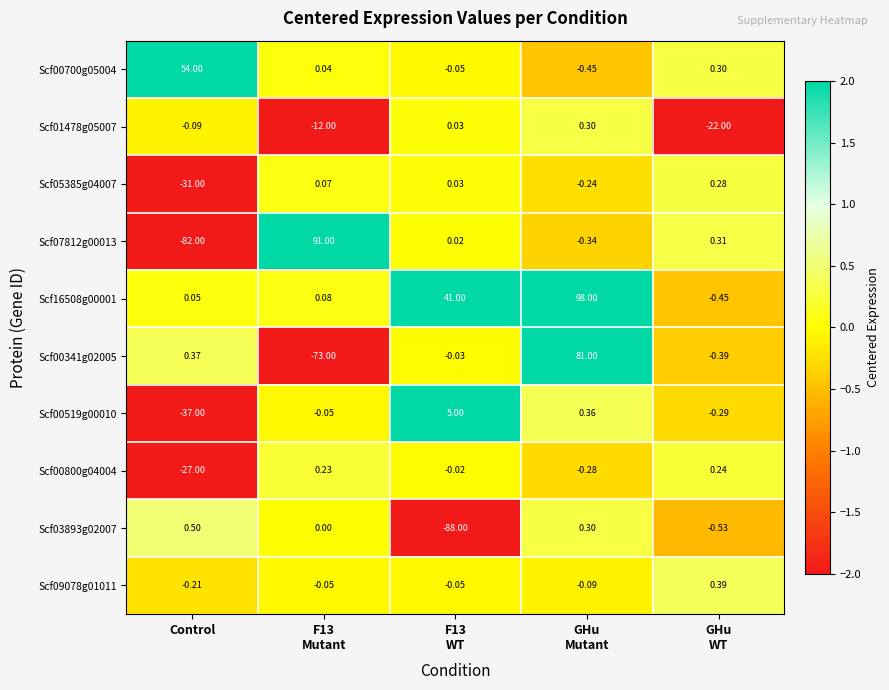

List the series in order of their peak value, lowest first.

Scf00800g04004, Scf05385g04007, Scf01478g05007, Scf09078g01011, Scf03893g02007, Scf00519g00010, Scf00700g05004, Scf00341g02005, Scf07812g00013, Scf16508g00001